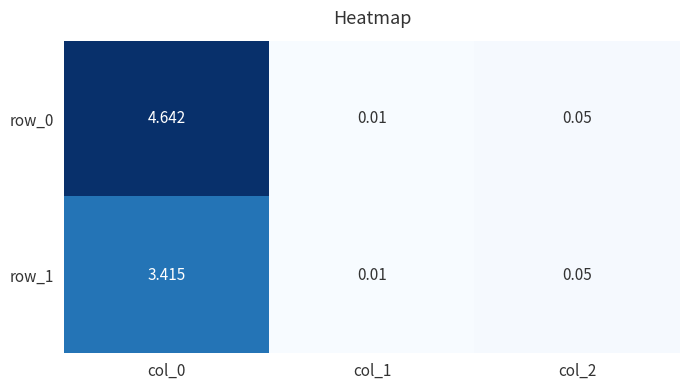

What is the sum of all row_0 values?

4.7